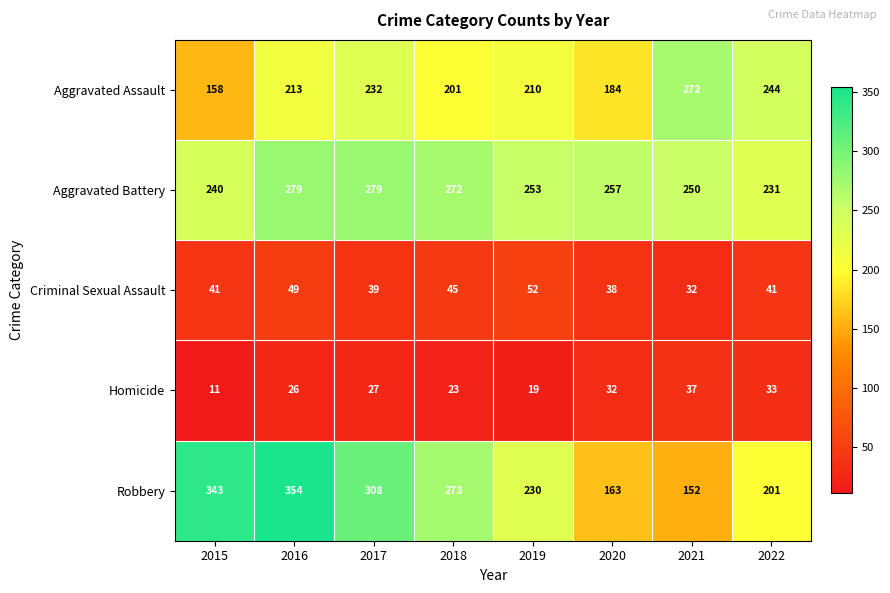

What is the smallest value displayed?

11